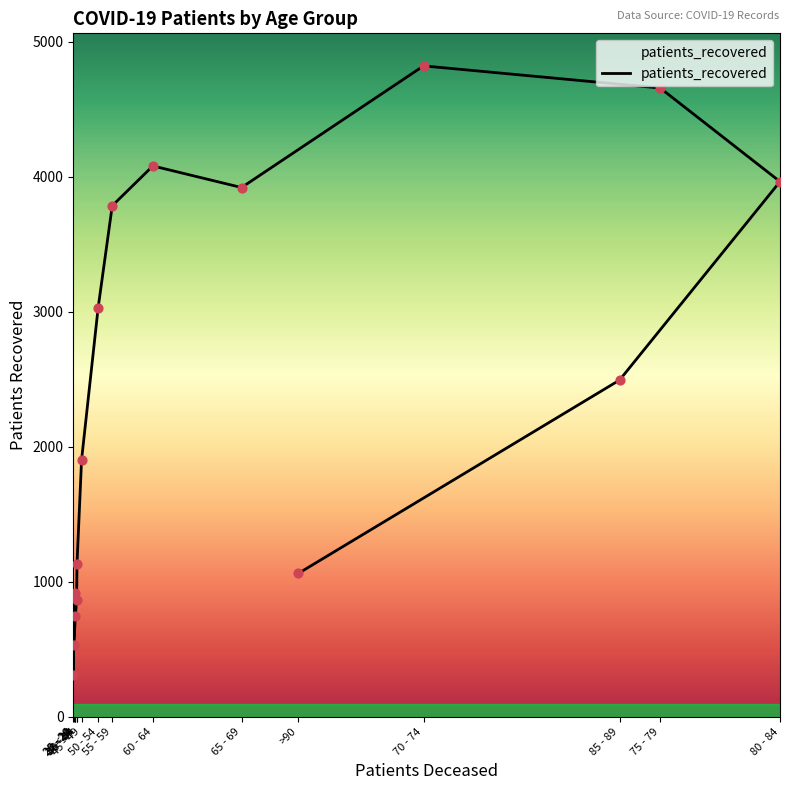

Between <20 and 65 - 69, which is larger?

65 - 69